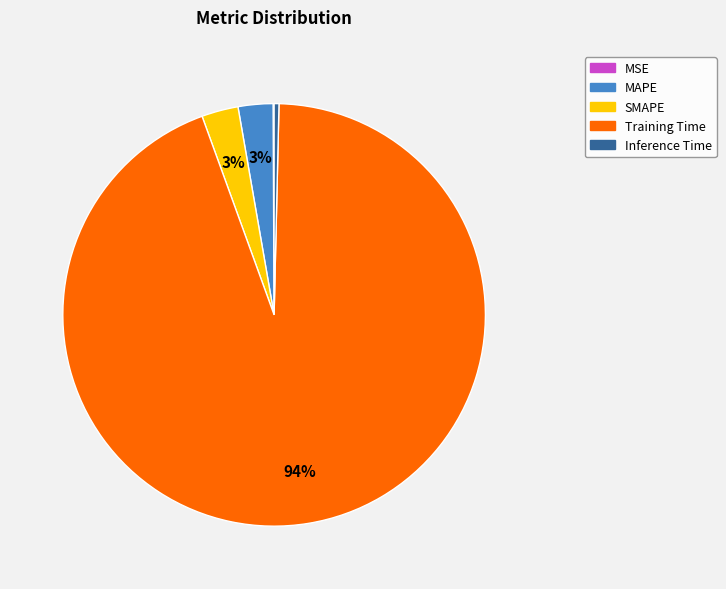

Which has a higher value, Inference Time or SMAPE?

SMAPE